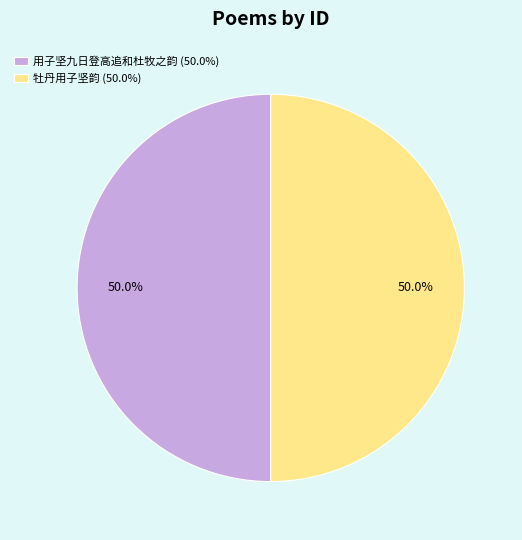

Approximately how many times larger is the value at 用子坚九日登高追和杜牧之韵 (50.0%) compared to 牡丹用子坚韵 (50.0%)?

1.0